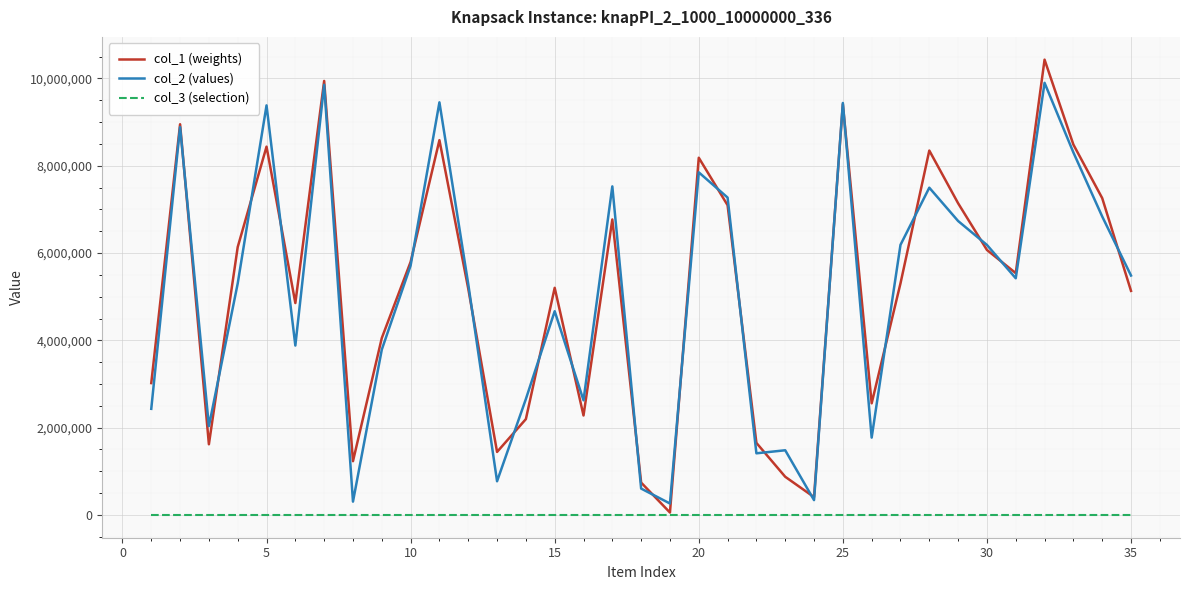

What are all the series names shown in the legend?

col_1 (weights), col_2 (values), col_3 (selection)